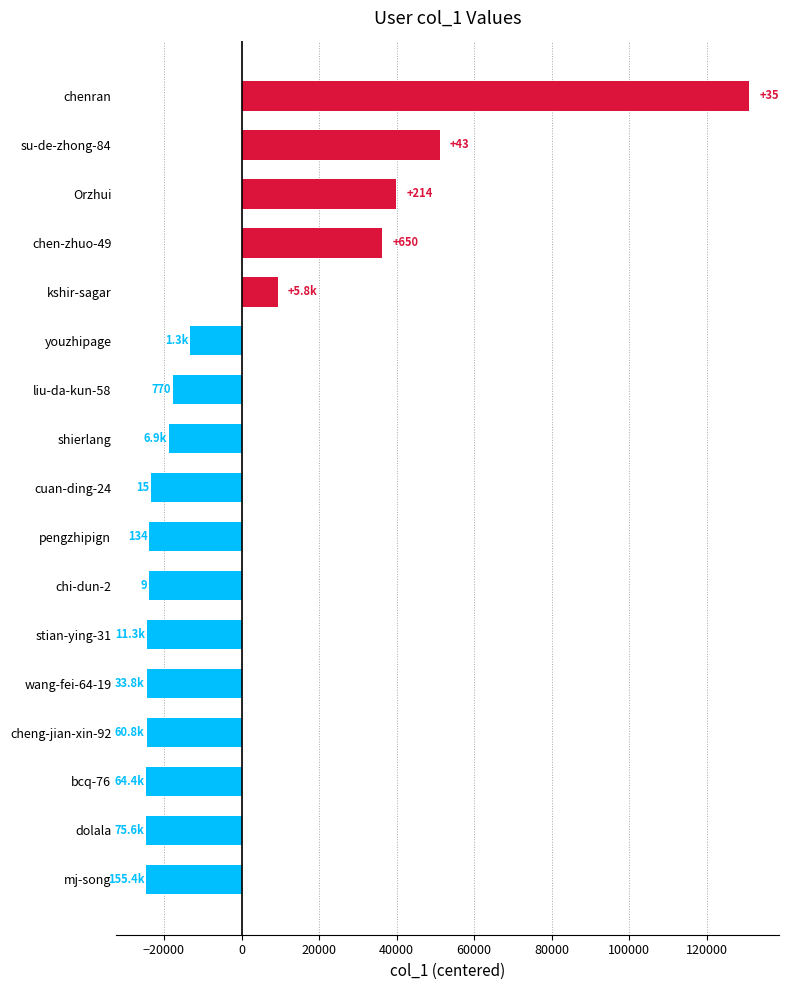

What is the maximum value shown in the chart?

130875.1